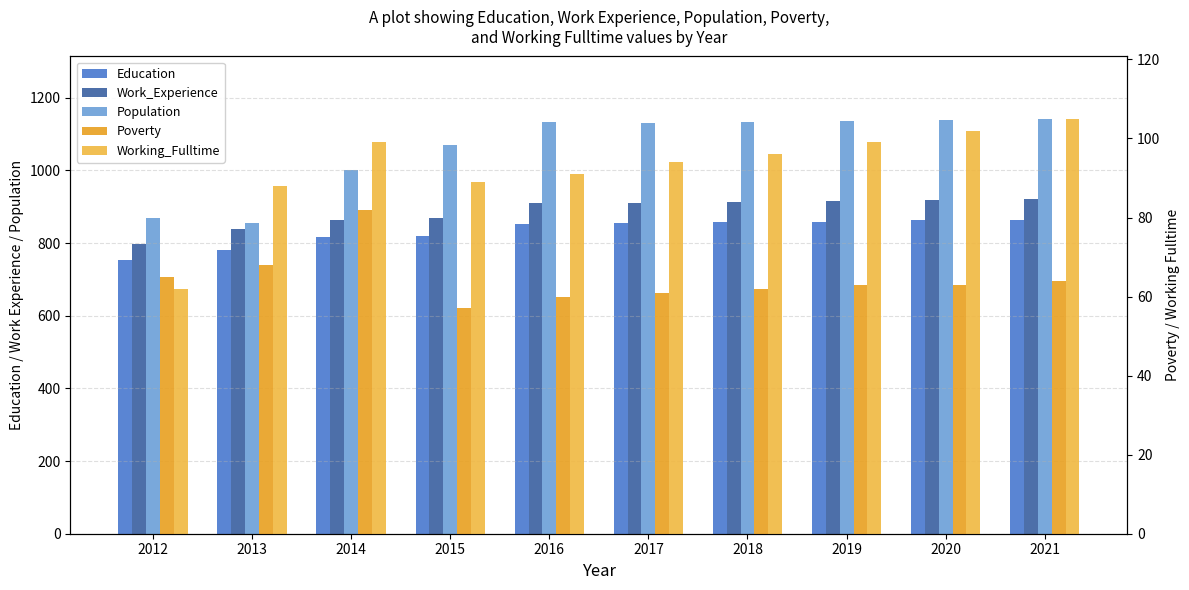

Reading left to right, what are all the values shown in this chart?

Education: 754	781	817	819	852	854	857	859	862	864
Work_Experience: 796	839	863	868	910	911	913	916	918	920
Population: 868	856	1002	1070	1132	1129	1132	1135	1139	1142
Poverty: 65	68	82	57	60	61	62	63	63	64
Working_Fulltime: 62	88	99	89	91	94	96	99	102	105